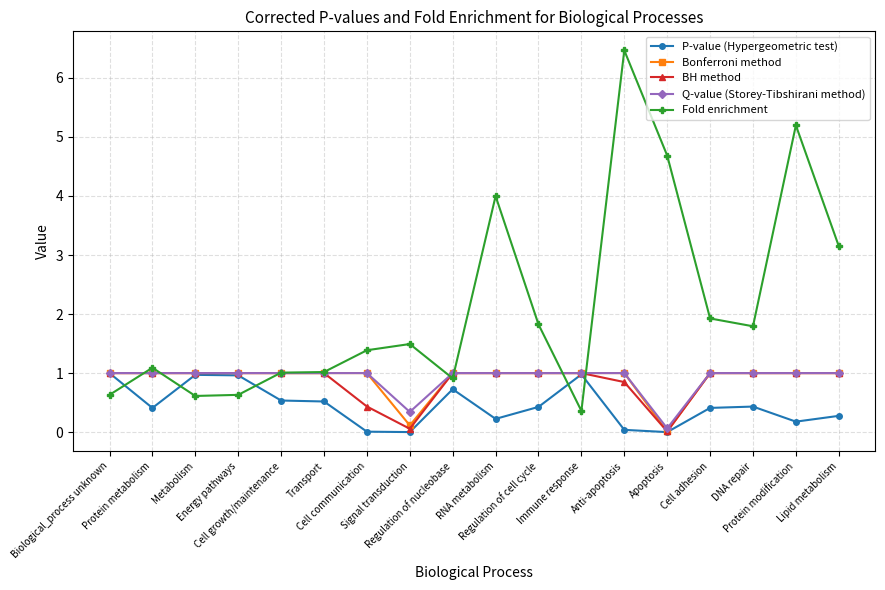

What are all the series names shown in the legend?

P-value (Hypergeometric test), Bonferroni method, BH method, Q-value (Storey-Tibshirani method), Fold enrichment